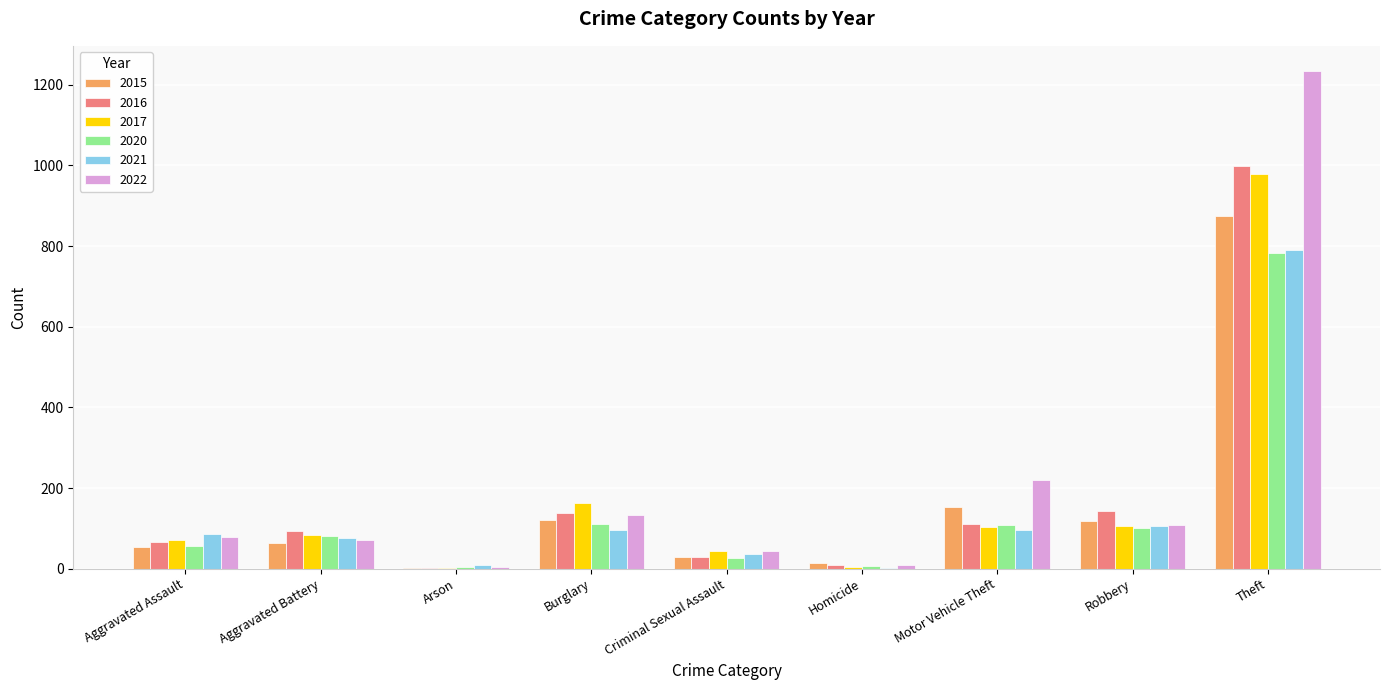

What is the difference between the 2016 values at Aggravated Assault and Robbery?

78